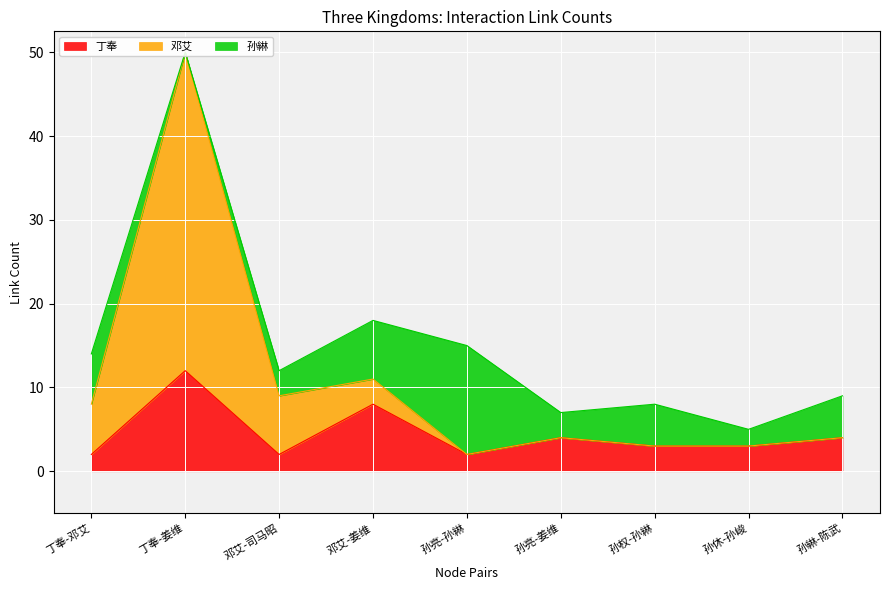

At which label does 邓艾 first exceed 4?

丁奉-邓艾